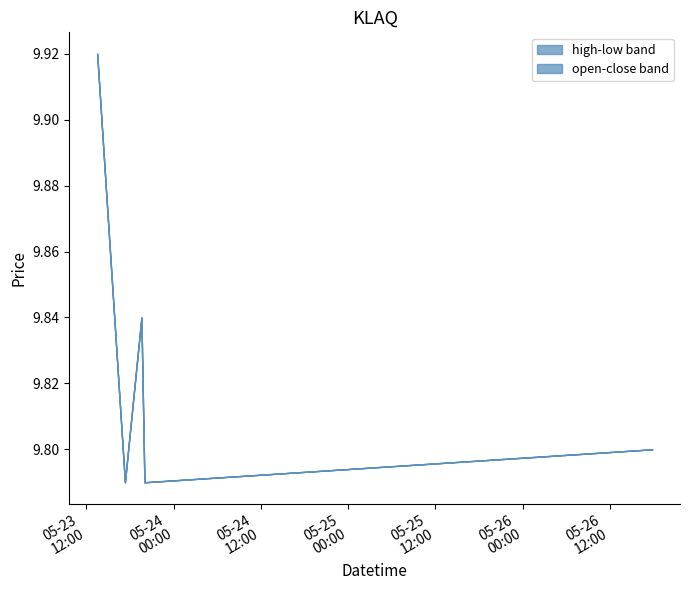

What is the average value of the high series?

9.8